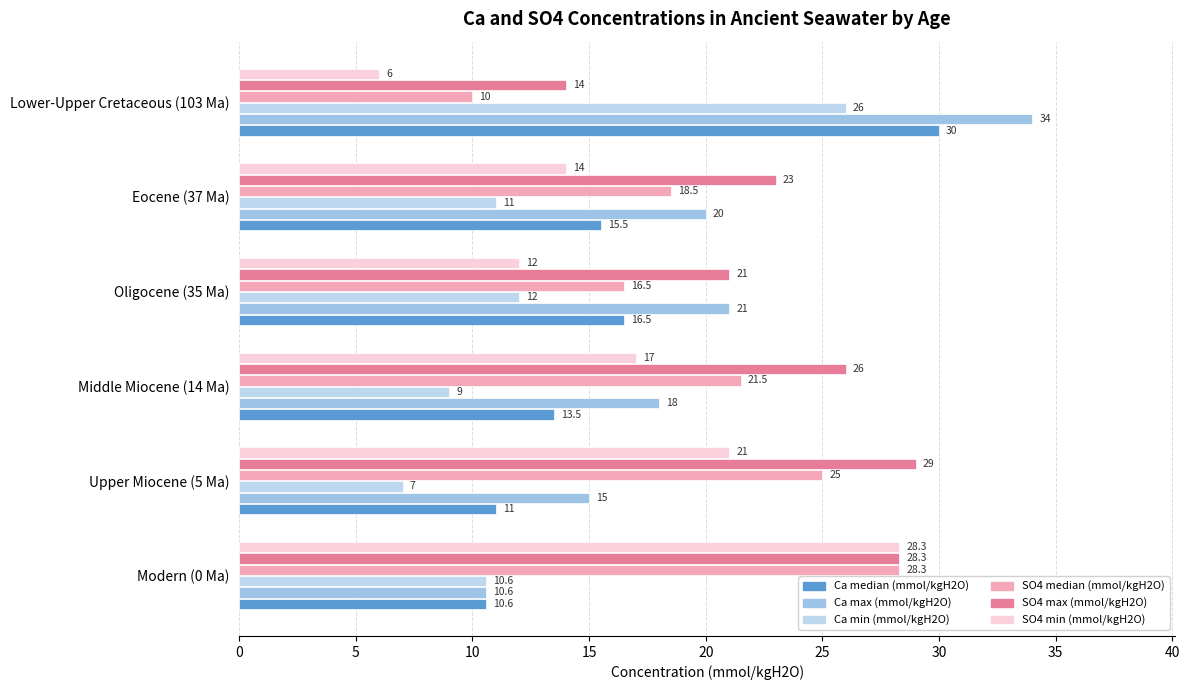

How many data points in SO4 max (mmol/kgH2O) are less than 26?

3